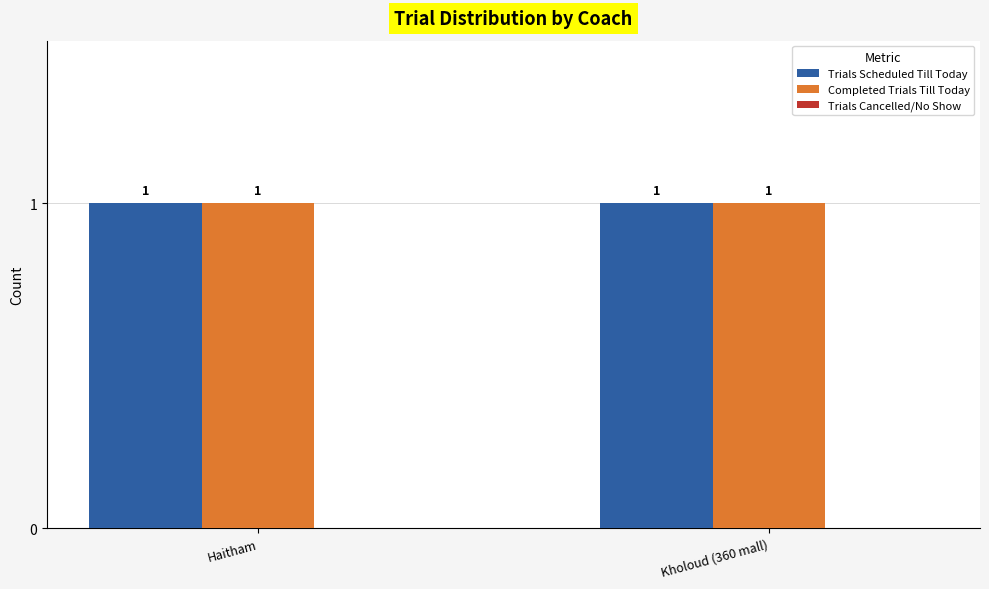

Count the number of data series in this chart.

3